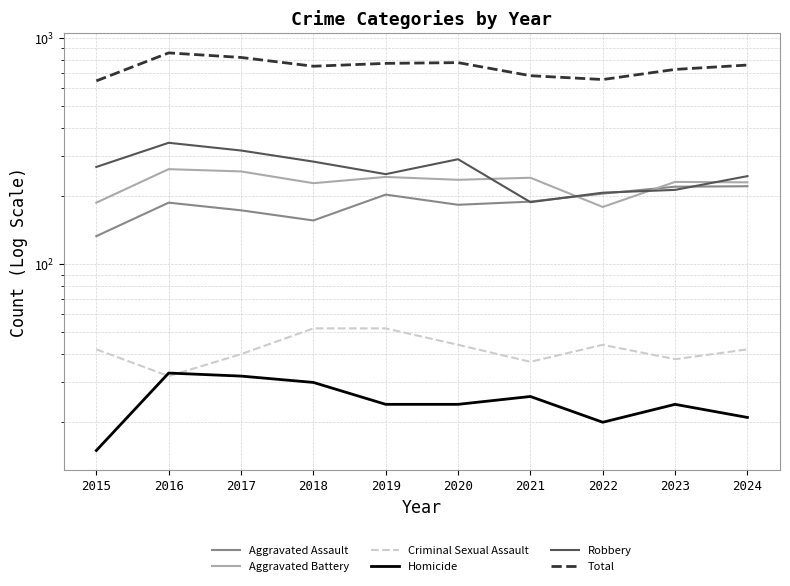

Rank the categories by Criminal Sexual Assault value from lowest to highest.

2016, 2021, 2023, 2017, 2015, 2024, 2020, 2022, 2018, 2019